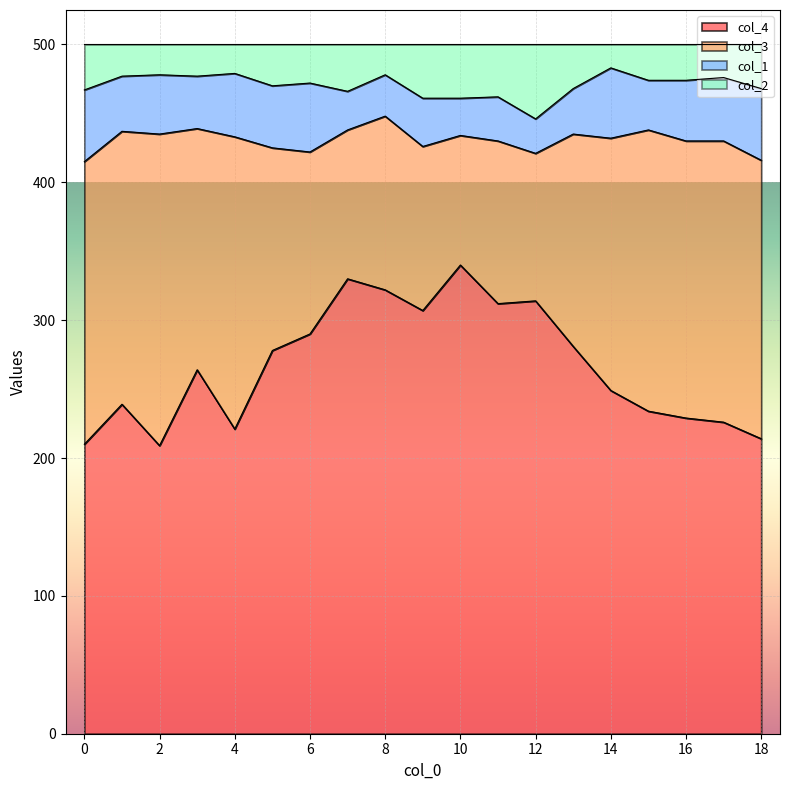

What is the value of the col_4 point at the 16th from the left?

234